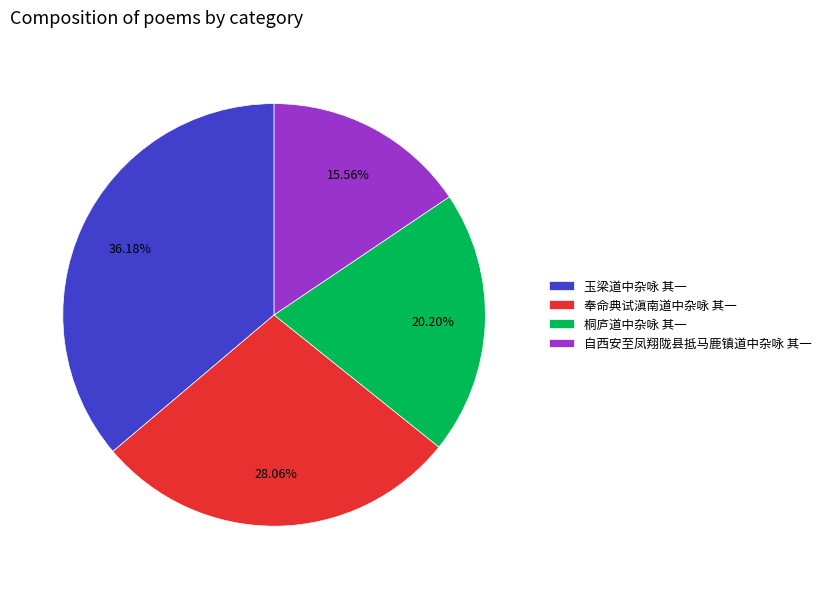

Rank the categories by value from highest to lowest.

玉梁道中杂咏 其一, 奉命典试滇南道中杂咏 其一, 桐庐道中杂咏 其一, 自西安至凤翔陇县抵马鹿镇道中杂咏 其一